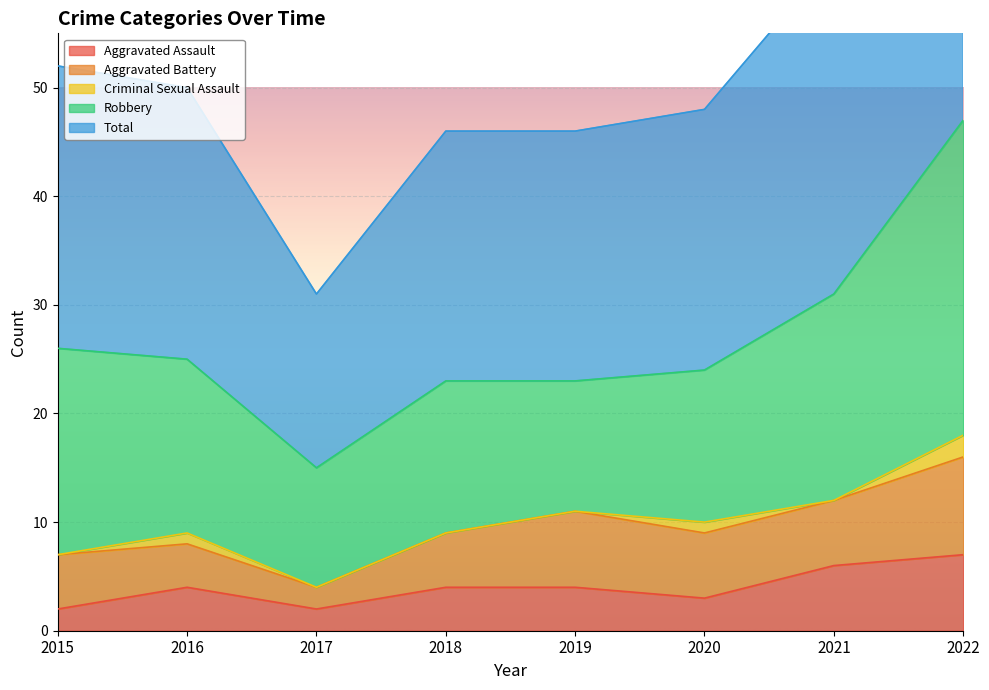

How many lines are shown in the chart?

5